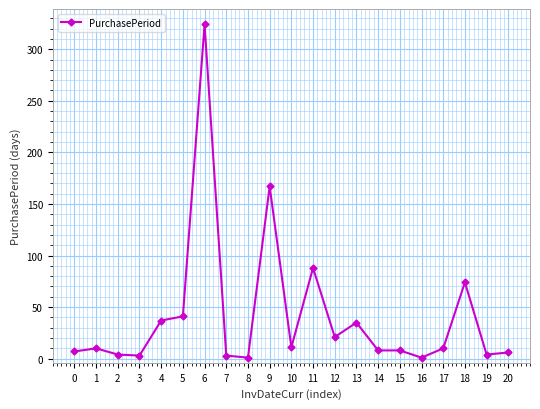

What is the maximum value shown in the chart?

324